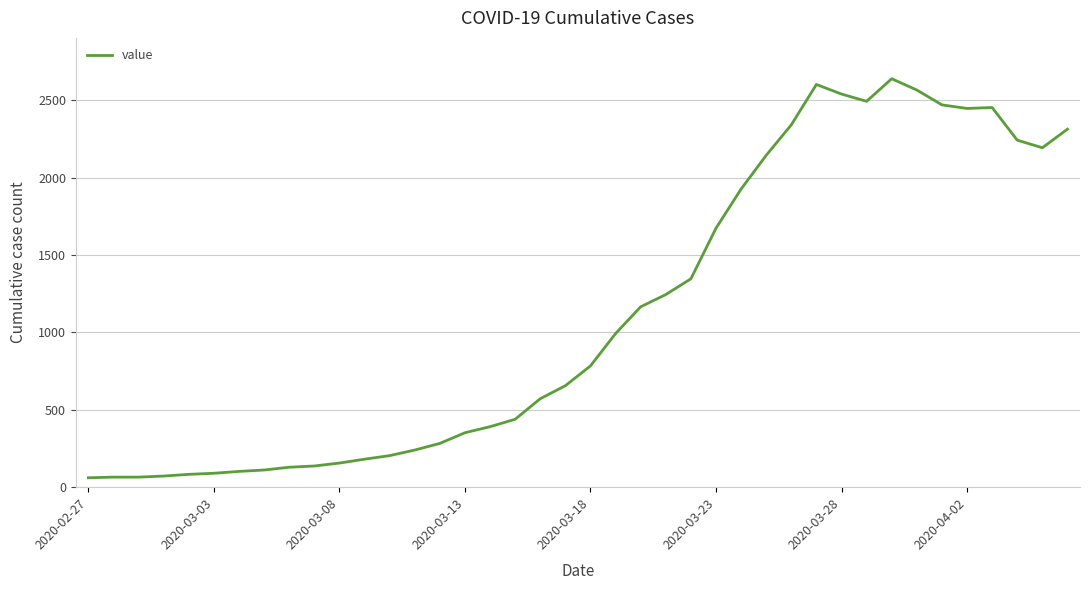

What is the maximum value shown in the chart?

2640